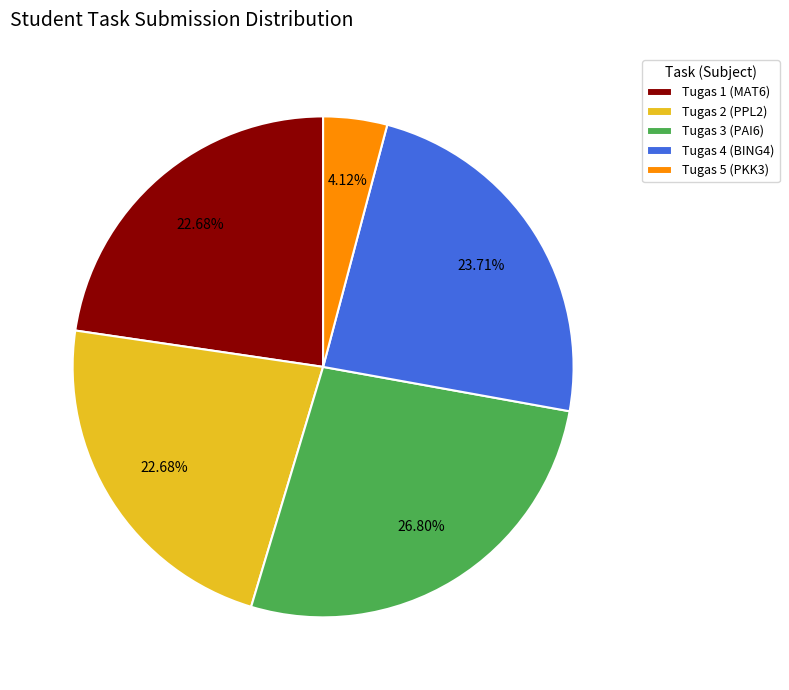

Count the number of slices in the pie.

5